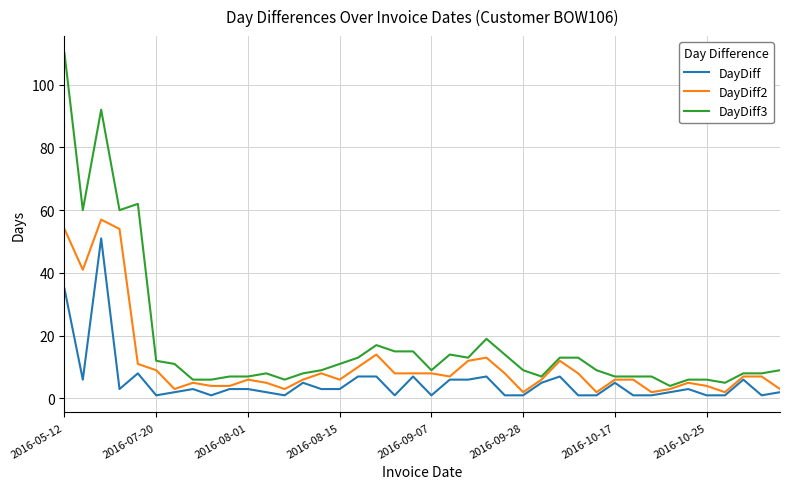

Which series has the largest range (max minus min)?

DayDiff3